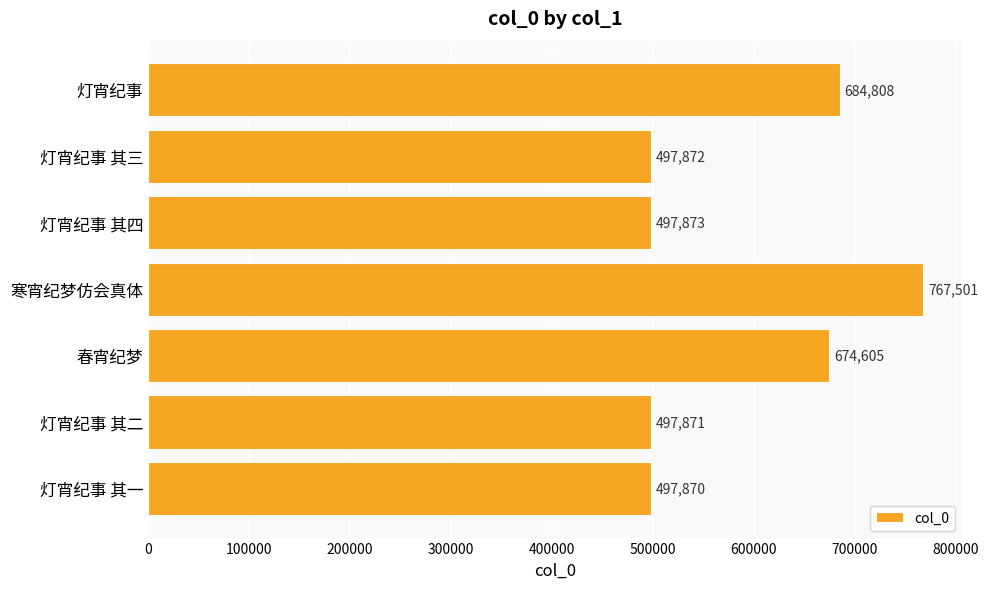

The value at 灯宵纪事 is 684808. True or false?

True